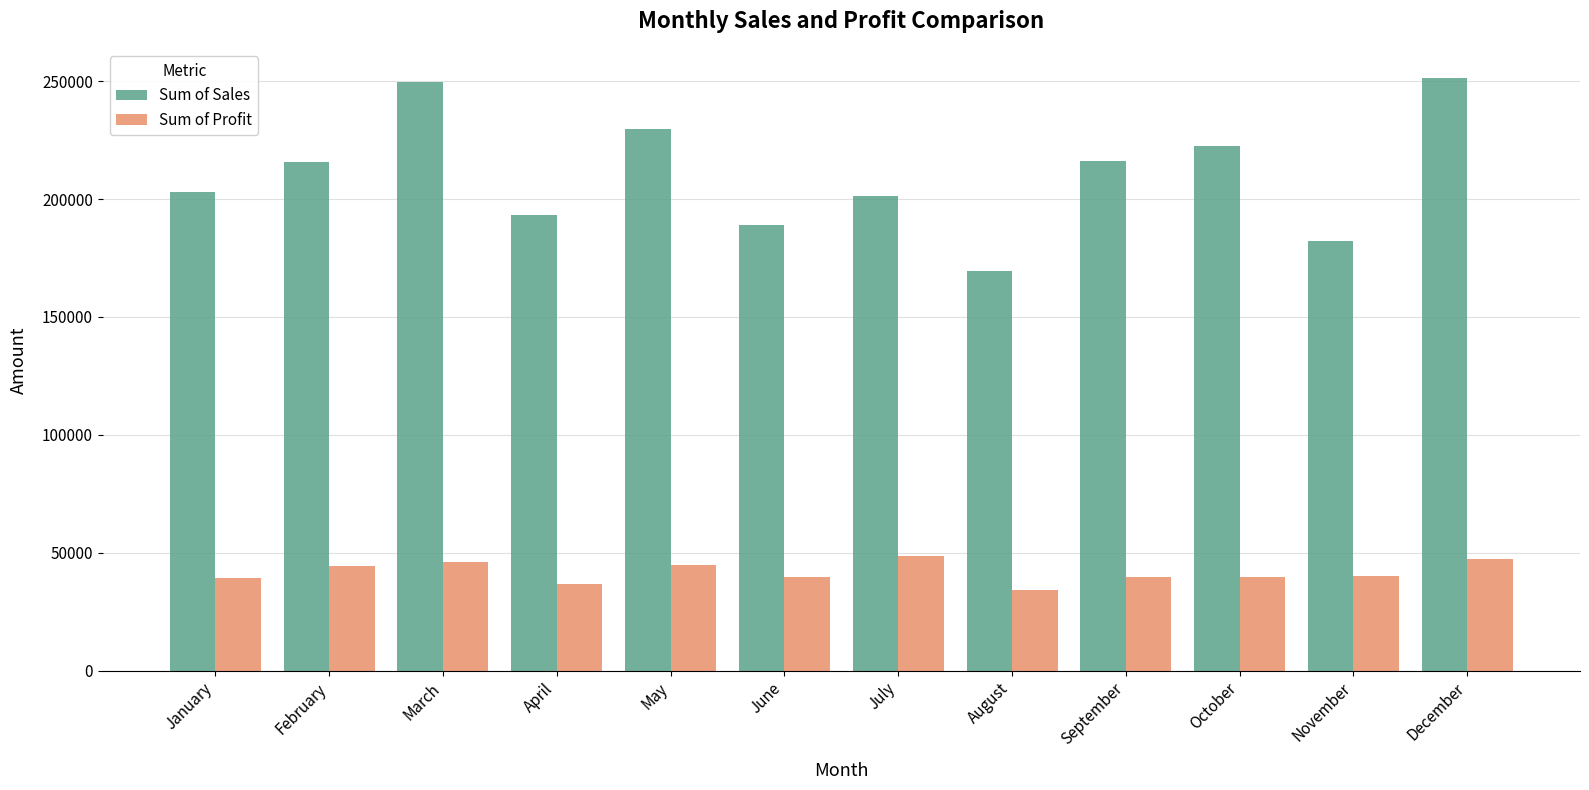

What is the sum of all Sum of Sales values?

2523107.4